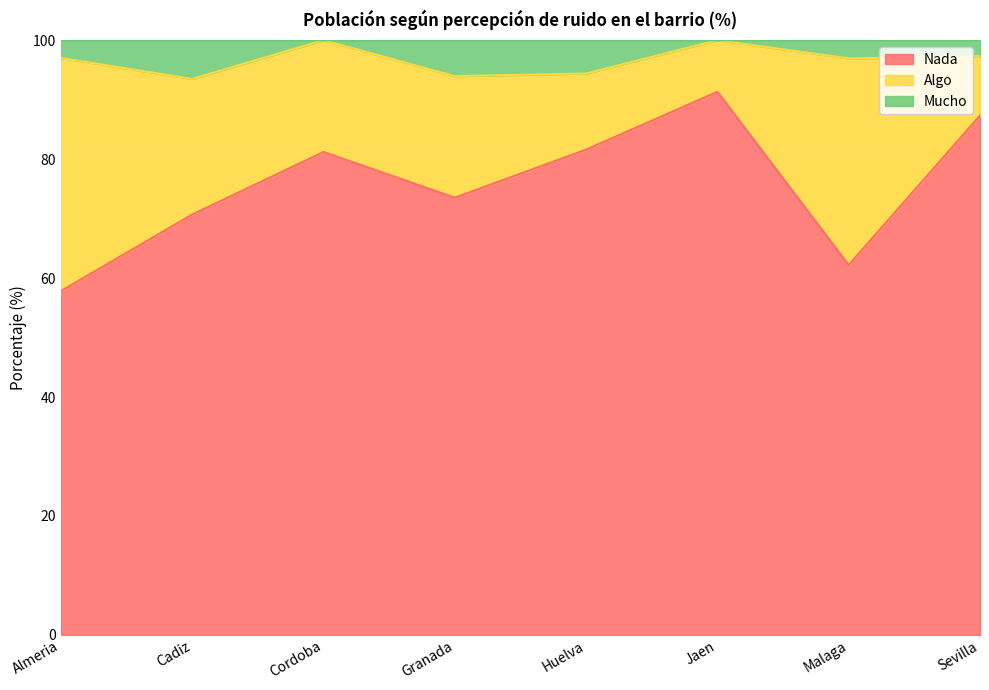

Where is the first local maximum for Nada?

Cordoba